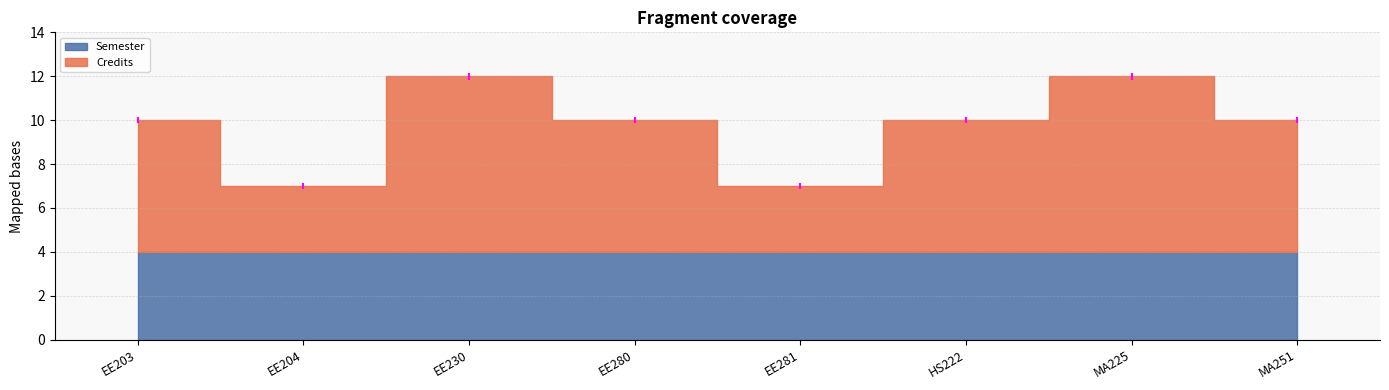

What is the total value across all series at EE230?

12